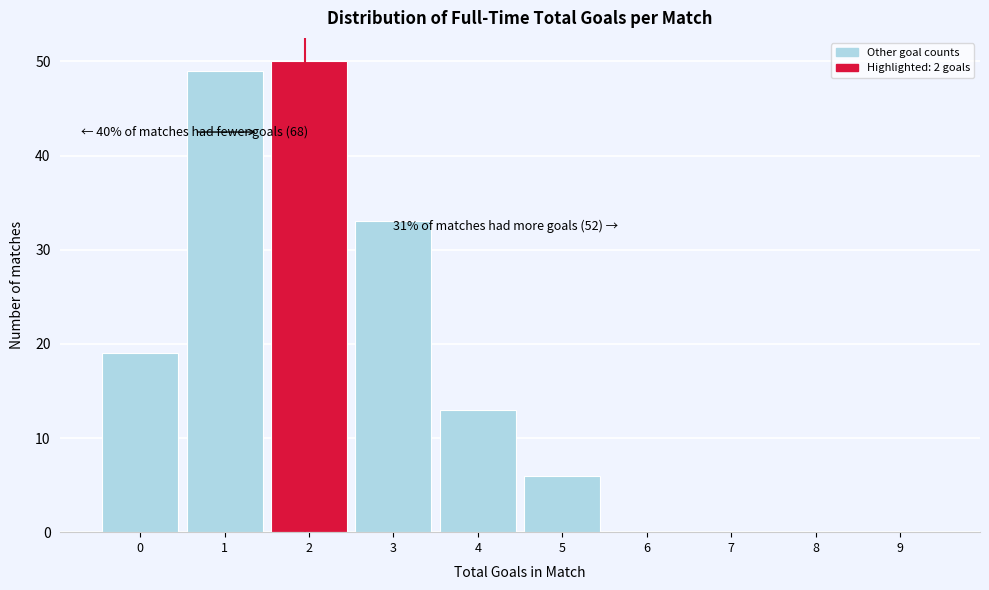

Reading left to right, what are all the values shown in this chart?

0=19	1=49	2=50	3=33	4=13	5=6	6=0	7=0	8=0	9=0